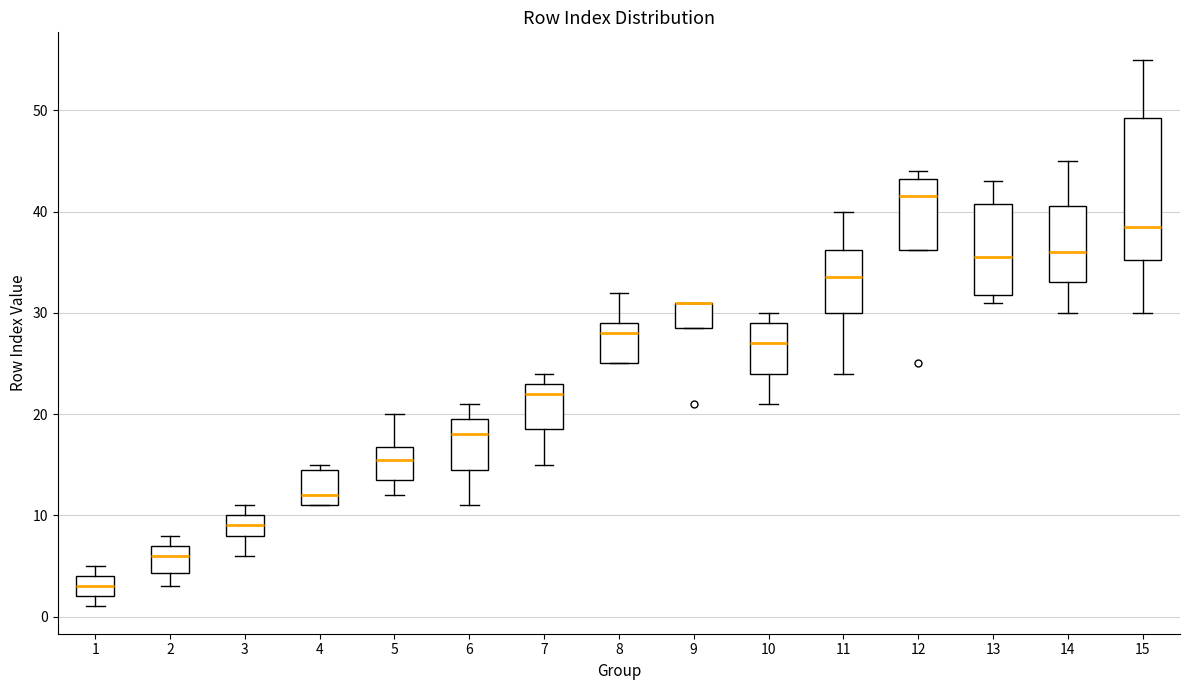

Reading left to right, transcribe this box plot: for each box, give where its median line is, the range the box spans, and where its two whiskers end, as read against the y-axis. The values are not printed on the chart, so give them approximately, as read against the axis.

1: median 3, box 2 to 4, whiskers 1 to 5
2: median 6, box 4 to 7, whiskers 3 to 8
3: median 9, box 8 to 10, whiskers 6 to 11
4: median 12, box 11 to 15, whiskers 11 to 15 (just above the box's upper edge)
5: median 16, box 14 to 17, whiskers 12 to 20
6: median 18, box 15 to 20, whiskers 11 to 21
7: median 22, box 19 to 23, whiskers 15 to 24
8: median 28, box 25 to 29, whiskers 25 to 32
9: median 31 (drawn on the box's upper edge), box 29 to 31, whiskers 29 to 31
10: median 27, box 24 to 29, whiskers 21 to 30
11: median 34, box 30 to 36, whiskers 24 to 40
12: median 42, box 36 to 43, whiskers 36 to 44
13: median 36, box 32 to 41, whiskers 31 to 43
14: median 36, box 33 to 41, whiskers 30 to 45
15: median 39, box 35 to 49, whiskers 30 to 55